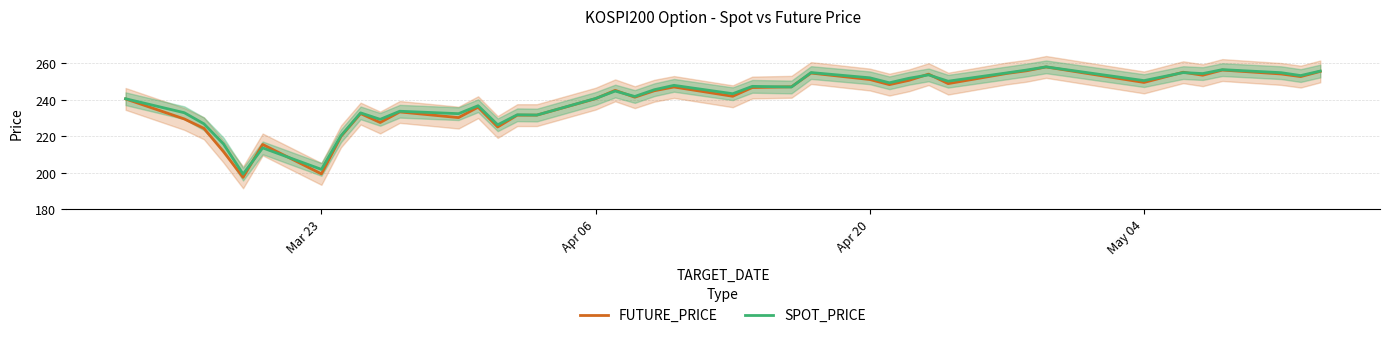

How many values in the FUTURE_PRICE series are below 245?

19